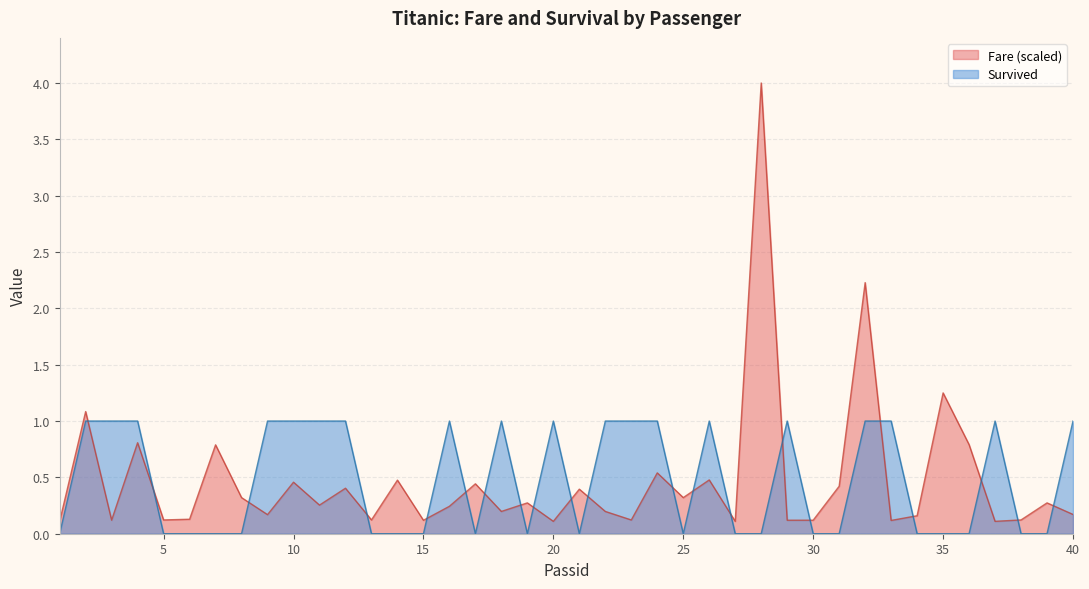

What is the difference between the maximum and second lowest values in the Survived series?

1.0